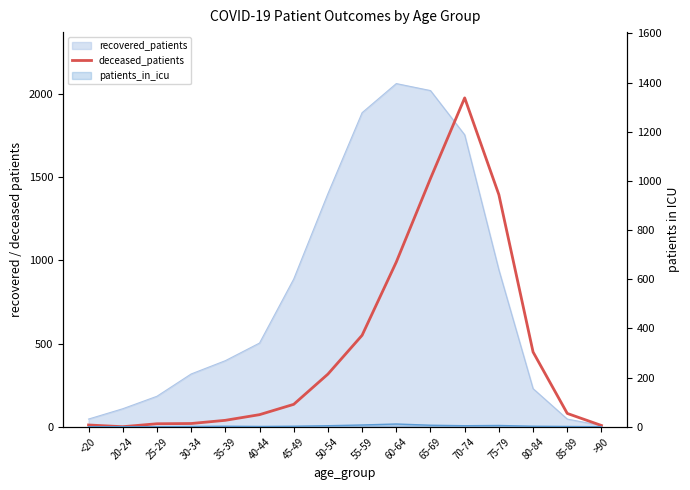

True or false: deceased_patients and patients_in_icu cross at least once.

False